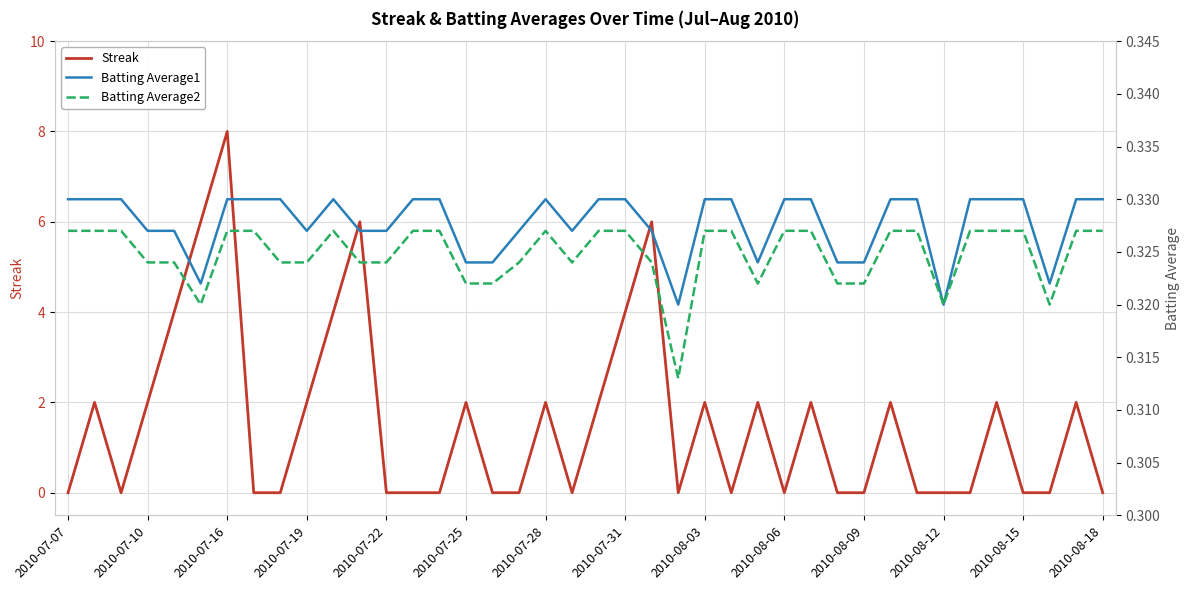

Reading left to right, what are all the values shown in this chart?

Streak: 0.0	2.0	0.0	2.0	4.0	6.0	8.0	0.0	0.0	2.0	4.0	6.0	0.0	0.0	0.0	2.0	0.0	0.0	2.0	0.0	2.0	4.0	6.0	0.0	2.0	0.0	2.0	0.0	2.0	0.0	0.0	2.0	0.0	0.0	0.0	2.0	0.0	0.0	2.0	0.0
Batting Average1: 0.3	0.3	0.3	0.3	0.3	0.3	0.3	0.3	0.3	0.3	0.3	0.3	0.3	0.3	0.3	0.3	0.3	0.3	0.3	0.3	0.3	0.3	0.3	0.3	0.3	0.3	0.3	0.3	0.3	0.3	0.3	0.3	0.3	0.3	0.3	0.3	0.3	0.3	0.3	0.3
Batting Average2: 0.3	0.3	0.3	0.3	0.3	0.3	0.3	0.3	0.3	0.3	0.3	0.3	0.3	0.3	0.3	0.3	0.3	0.3	0.3	0.3	0.3	0.3	0.3	0.3	0.3	0.3	0.3	0.3	0.3	0.3	0.3	0.3	0.3	0.3	0.3	0.3	0.3	0.3	0.3	0.3